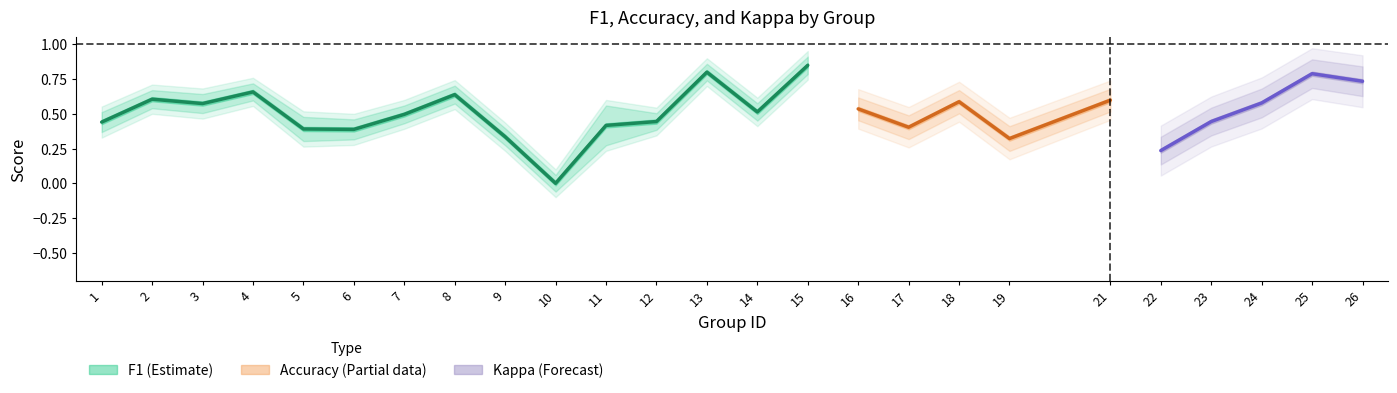

Which series changed the most between 11 and 23?

accuracy